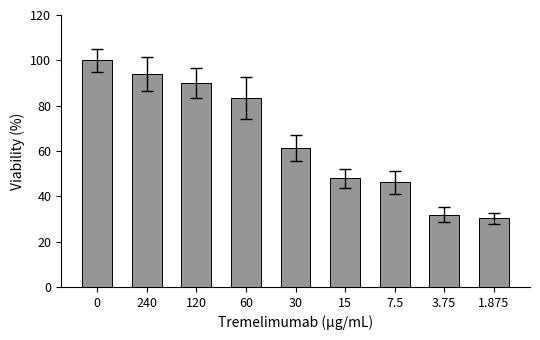

What is the greatest value displayed?

100.0